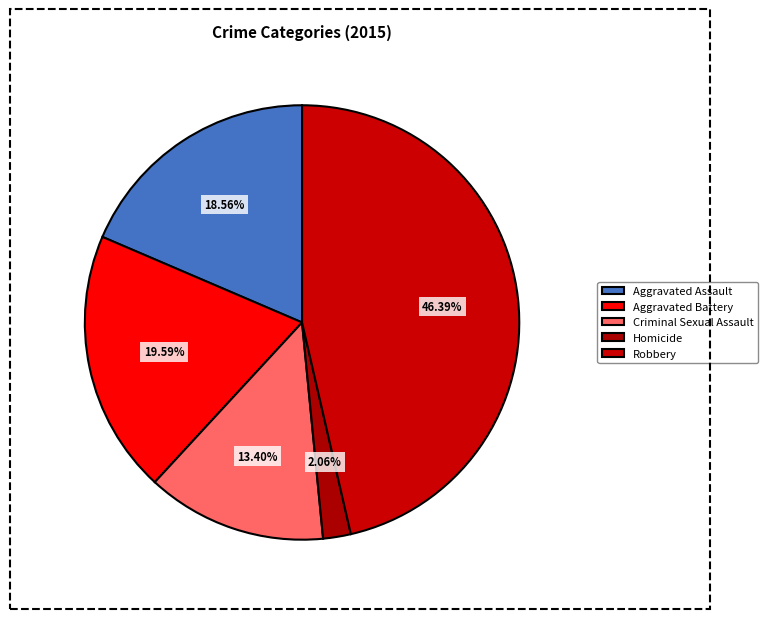

True or false: Aggravated Battery accounts for 20% of the total.

True